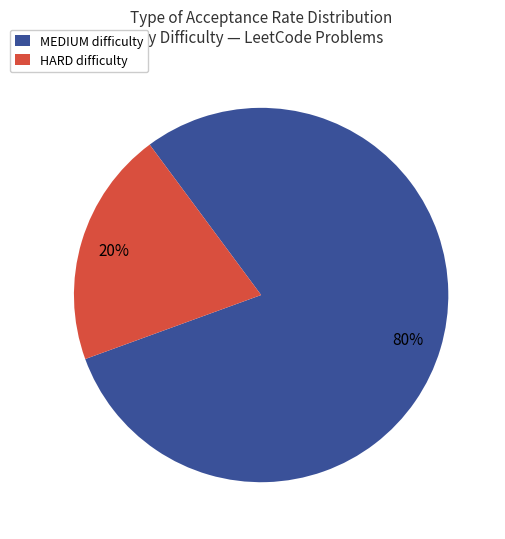

True or false: MEDIUM difficulty accounts for 80% of the total.

True